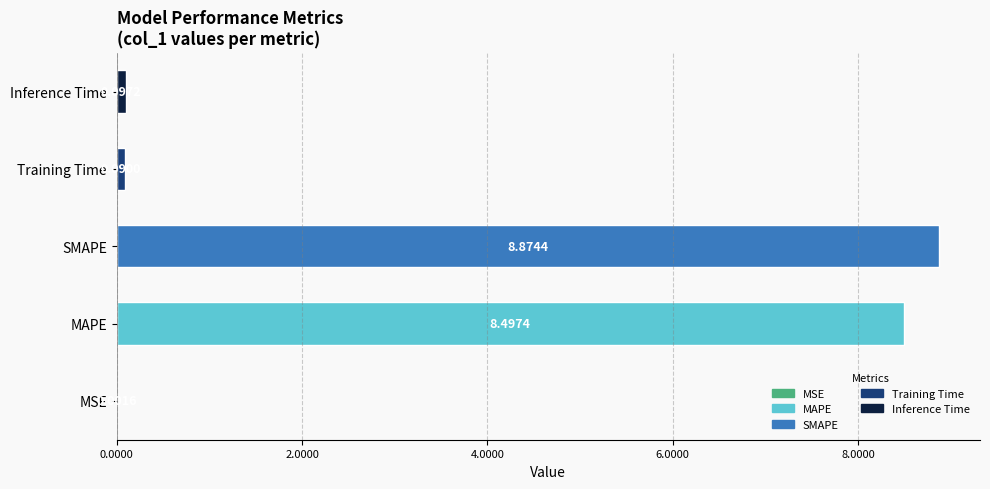

Approximately how many times larger is the value at MAPE compared to SMAPE?

1.0